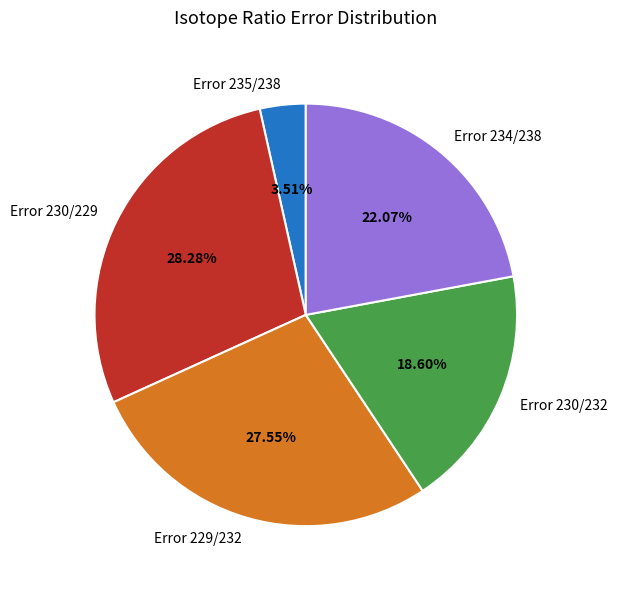

Count the number of slices in the pie.

5